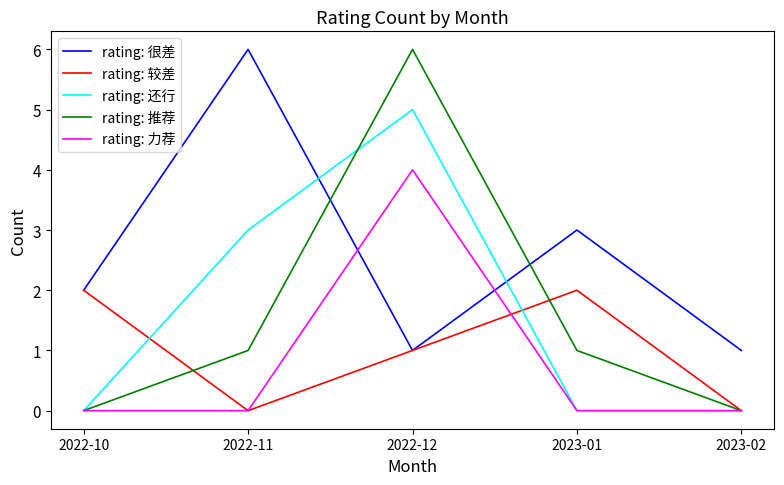

Which series ends up on top after the final intersection of rating: 力荐 and rating: 很差?

rating: 很差